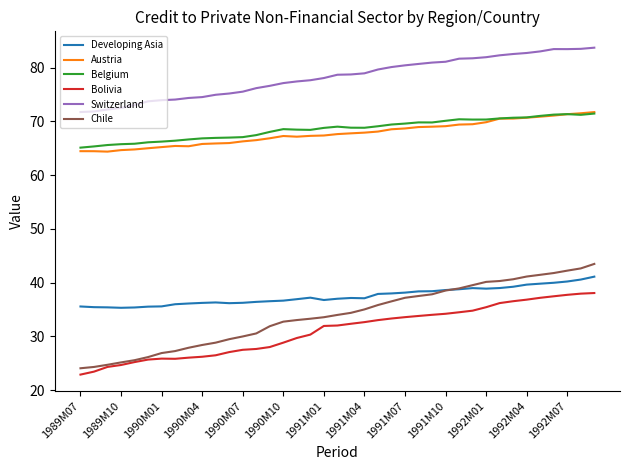

Which series has the largest total across all categories?

Switzerland